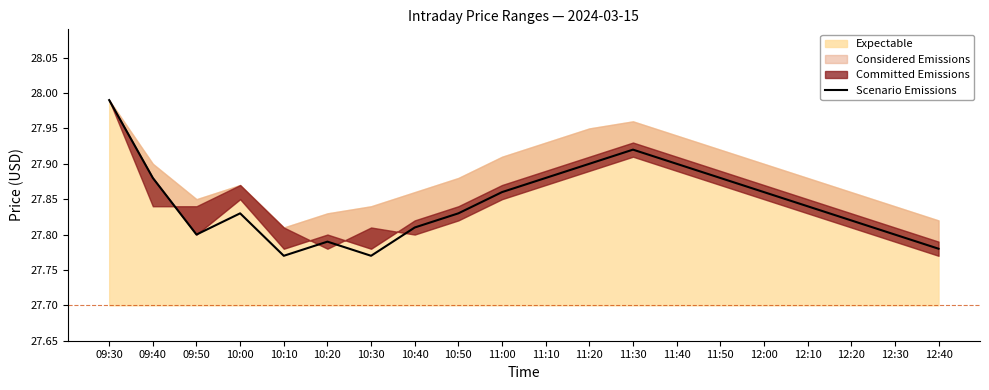

What is the difference between the maximum and minimum values?

0.2